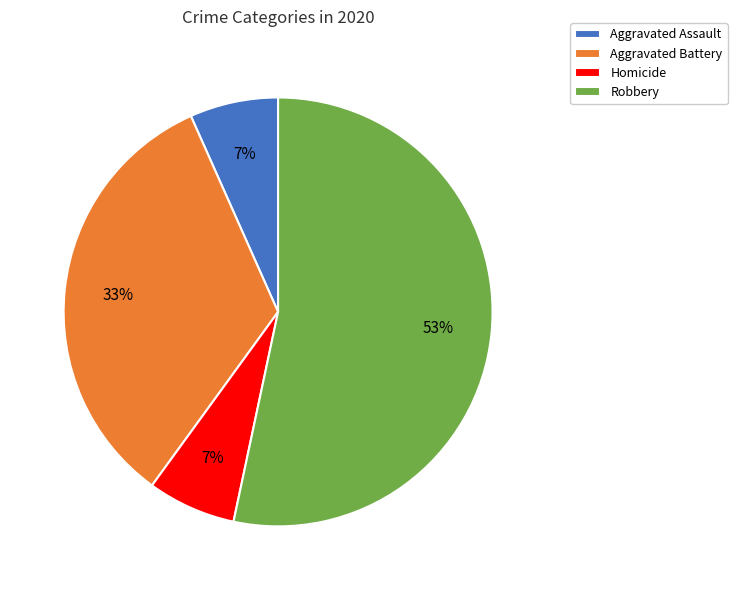

To the nearest percent, what is the average slice percentage?

25%